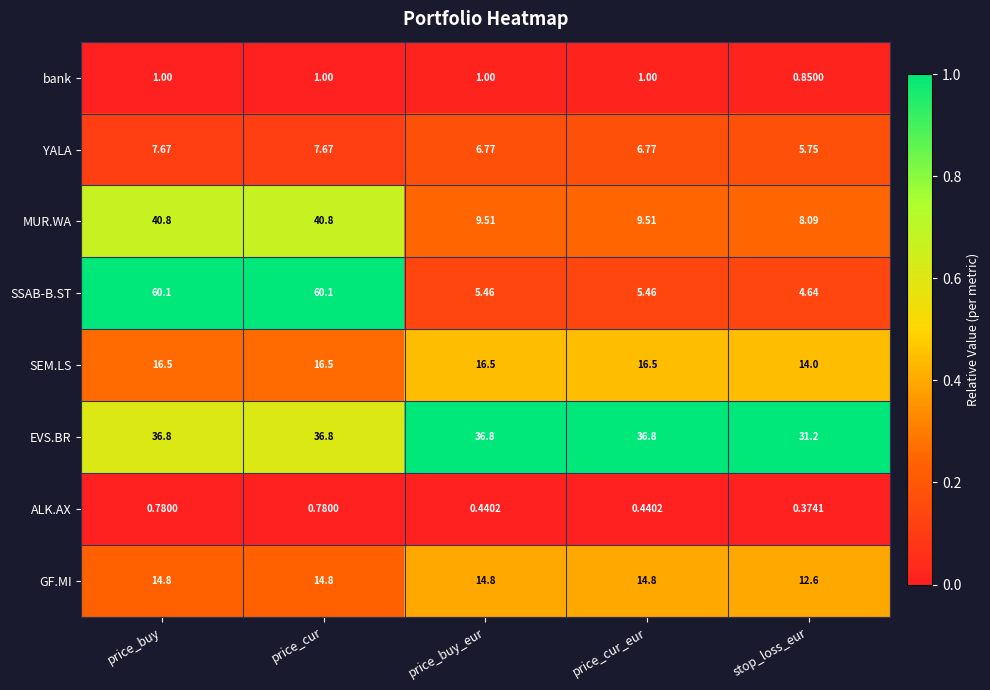

Which series changed the most between price_cur_eur and stop_loss_eur?

EVS.BR